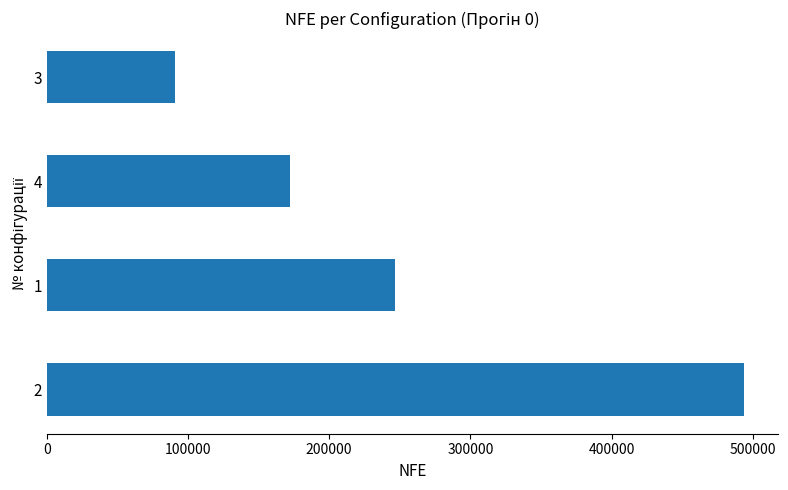

Does the chart contain stacked bars?

No